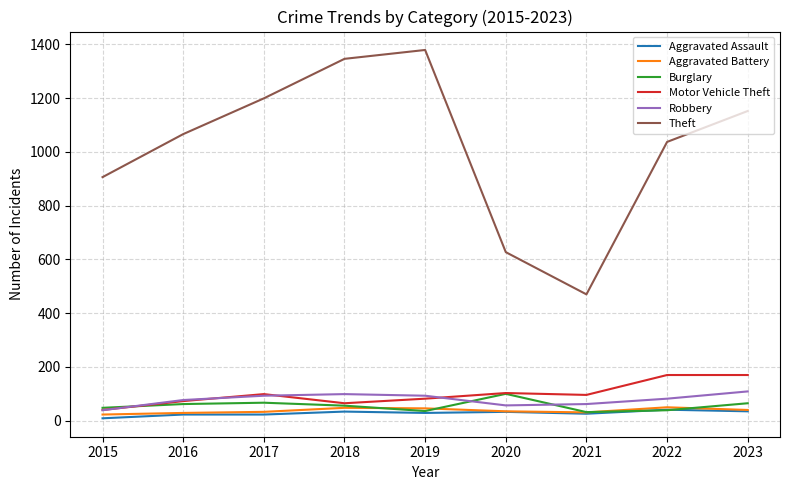

Which series has the widest spread of values?

Theft